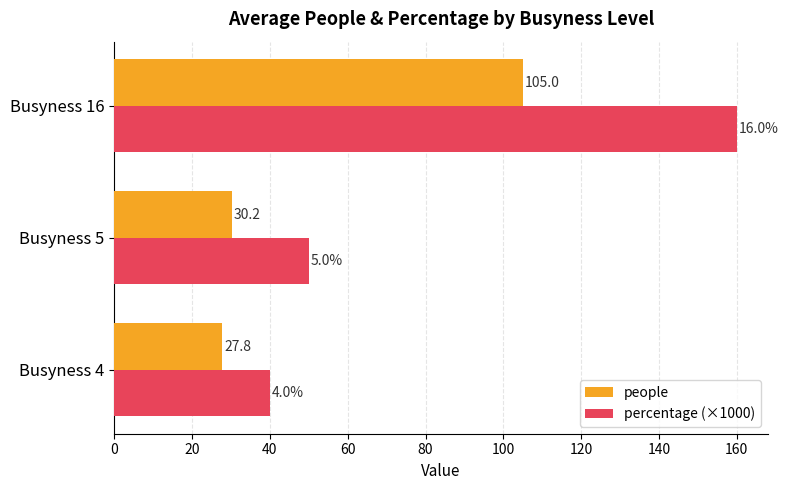

What is the average value of the people series?

54.3